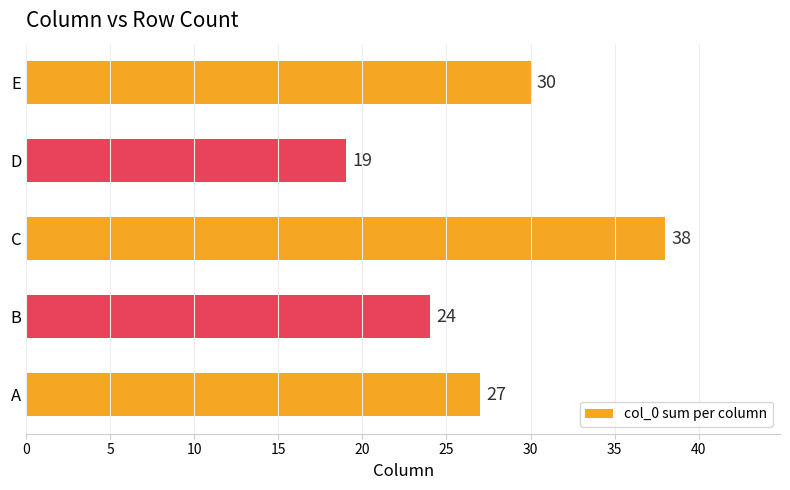

Reading bottom to top, list all the values displayed in this chart.

27	24	38	19	30